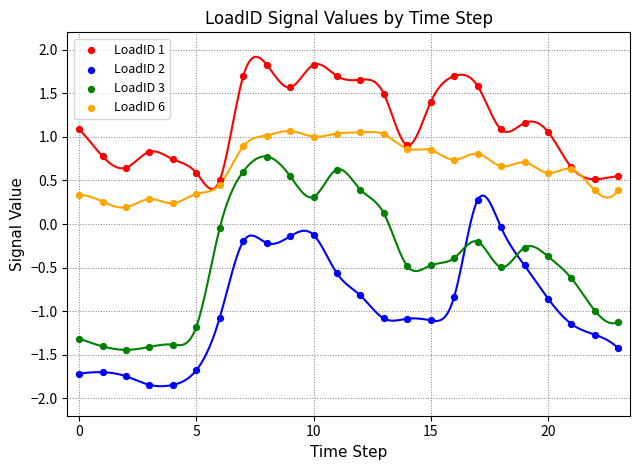

Which series reaches the maximum Y coordinate?

LoadID 1